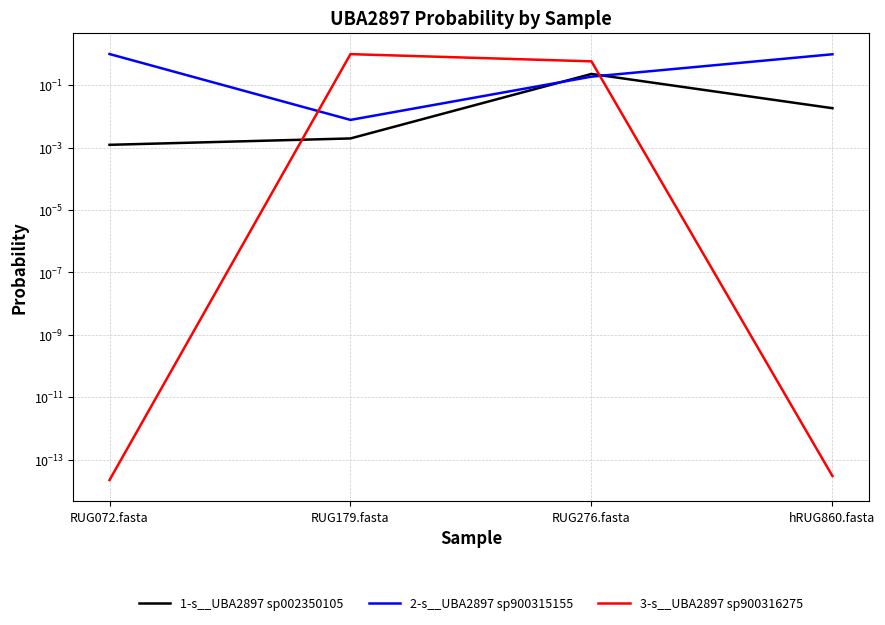

Is it true that 3-s__UBA2897 sp900316275 equals 0.2 at RUG276.fasta?

False